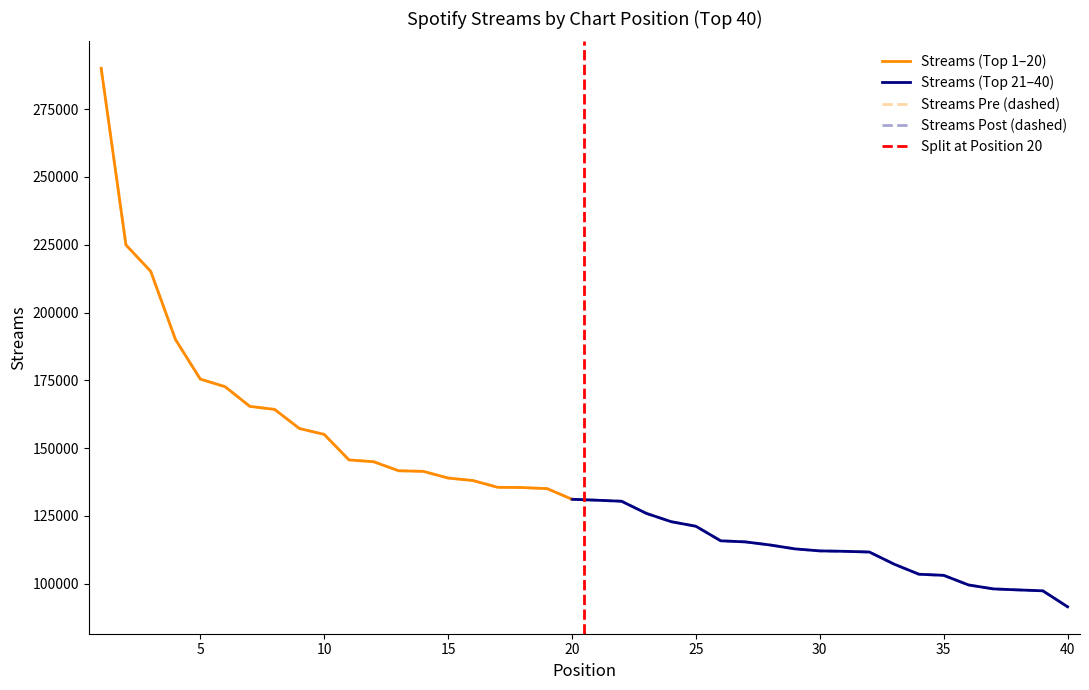

Where does the data first go above 131164?

1